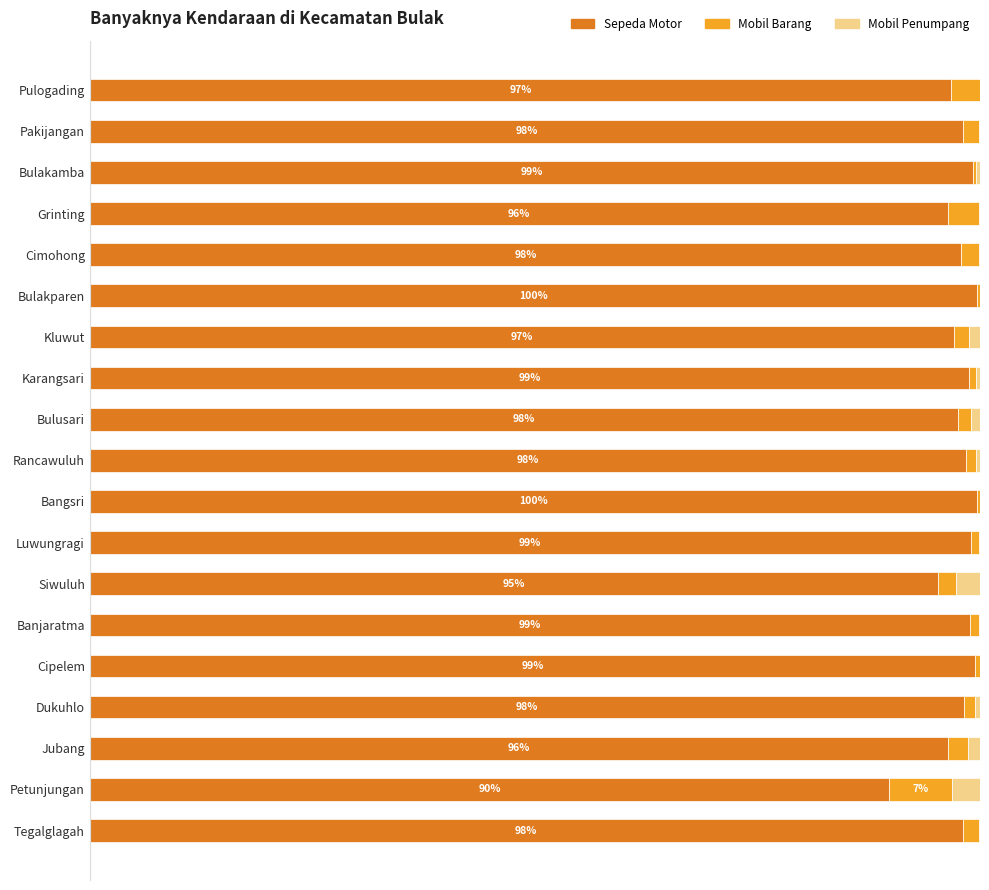

What are all the series names shown in the legend?

Sepeda Motor, Mobil Barang, Mobil Penumpang